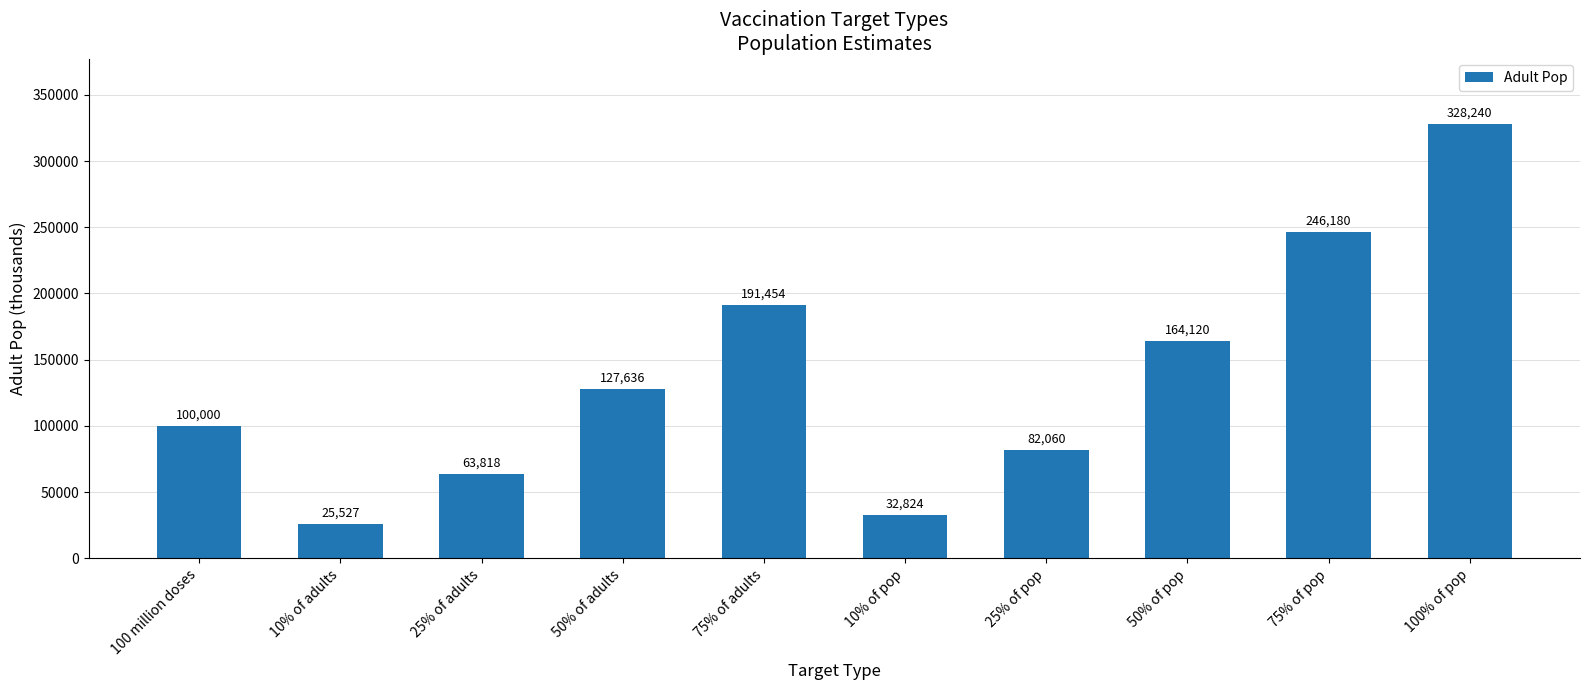

Which category has the lowest value across all series?

10% of adults